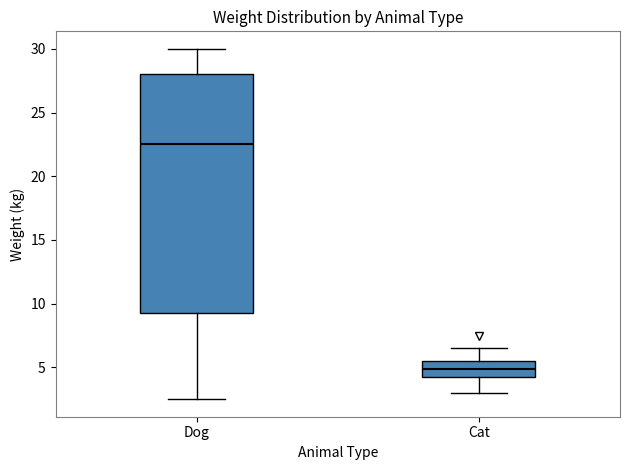

Reading left to right, read every box against the y-axis: the position of its median line, the range the box covers, and the ends of its whiskers. The values are not printed on the chart, so give them approximately, as read against the axis.

Dog: median 22.5, box 9.5 to 28.0, whiskers 2.5 to 30.0
Cat: median 5.0, box 4.5 to 5.5, whiskers 3.0 to 6.5